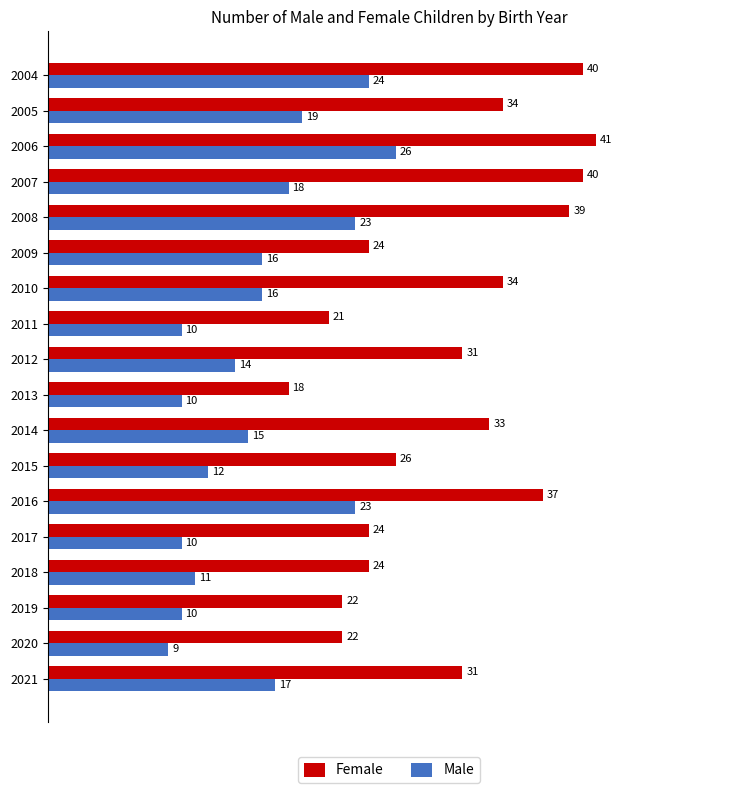

How many data points in Male are less than 16?

9